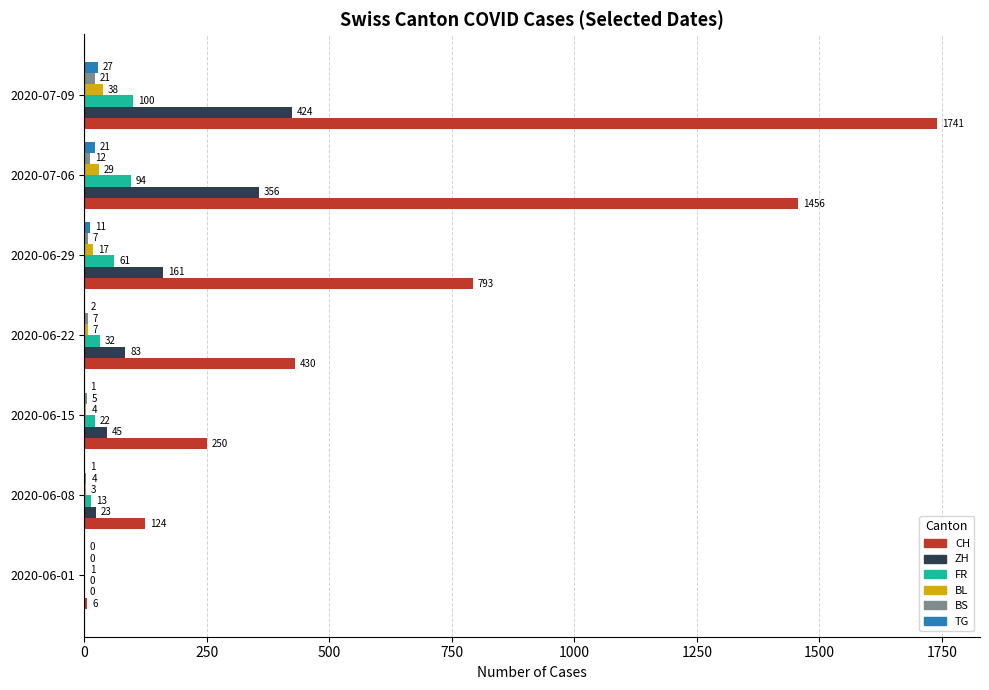

Is it true that FR equals 22 at 2020-06-15?

True